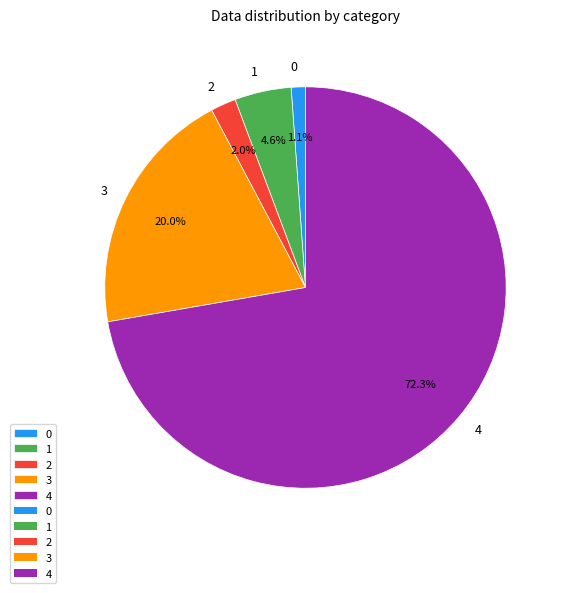

Is there any slice that represents more than half of the pie?

Yes